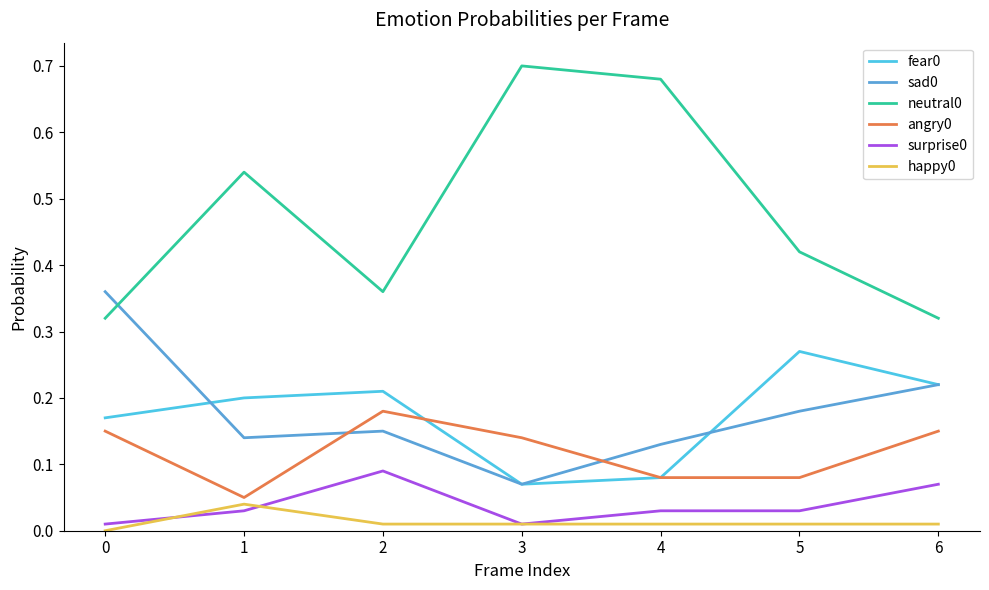

Is it true that fear0 equals 0.1 at 6?

False